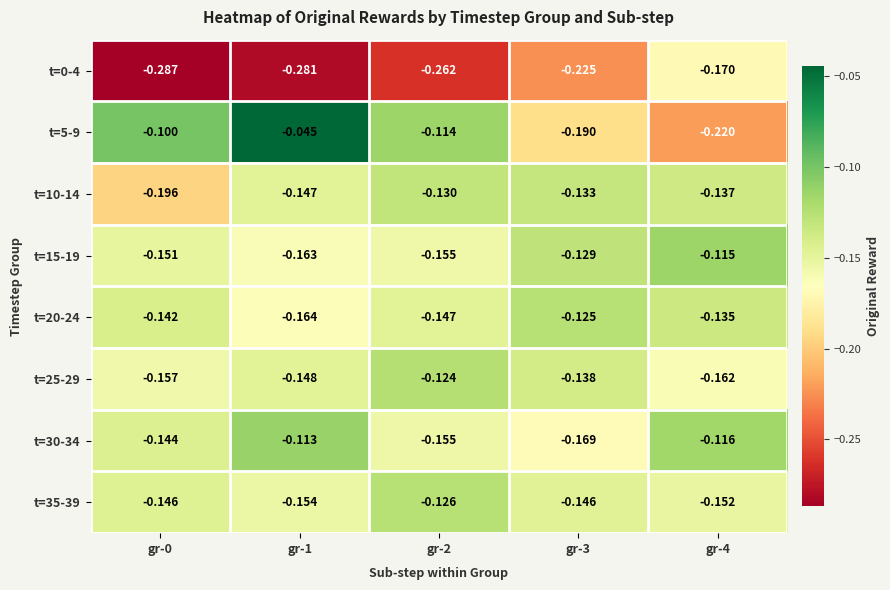

Is the value of t=5-9 at gr-2 greater than the value of t=35-39 at gr-0?

Yes